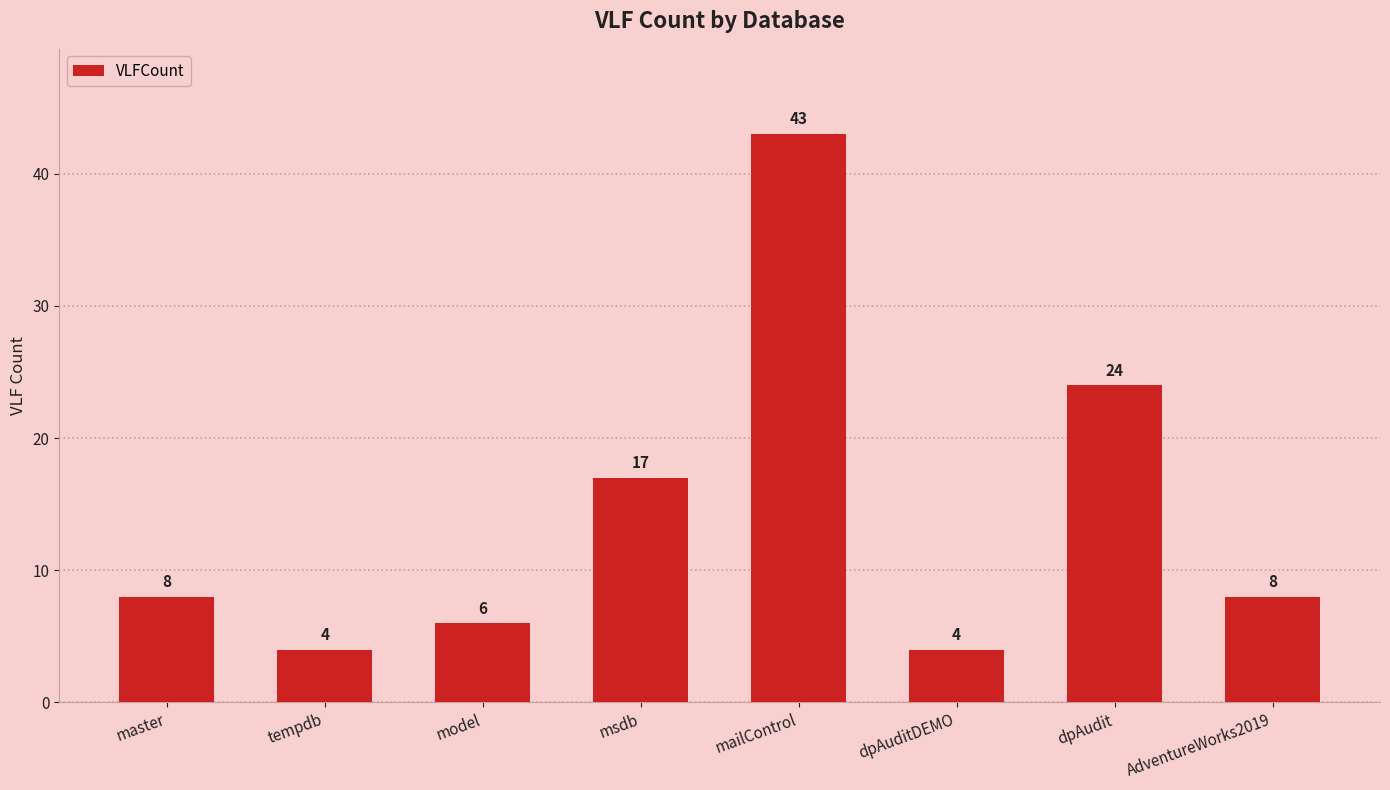

What is the sum of all values?

114